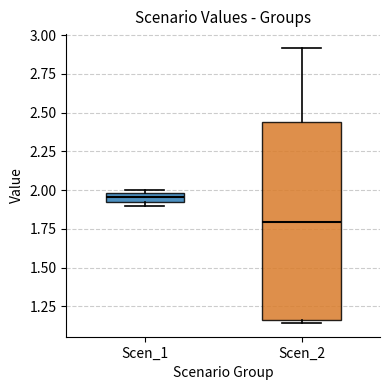

Which box's median line is the lowest?

Scen_2